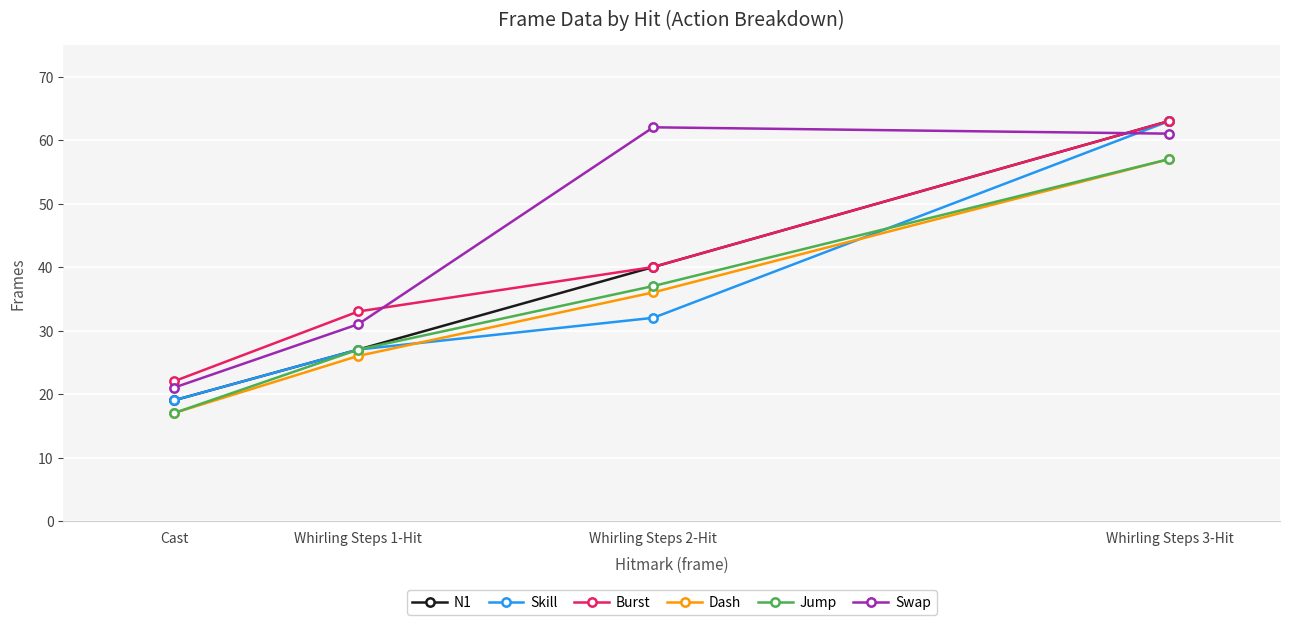

Rank the categories by N1 value from highest to lowest.

Whirling Steps 3-Hit, Whirling Steps 2-Hit, Whirling Steps 1-Hit, Cast